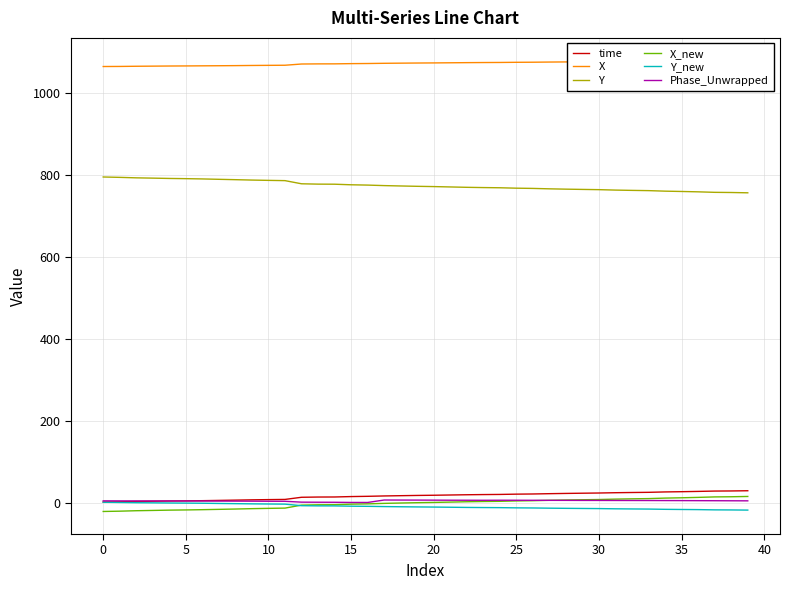

How many data points in Phase_Unwrapped are above 4?

24